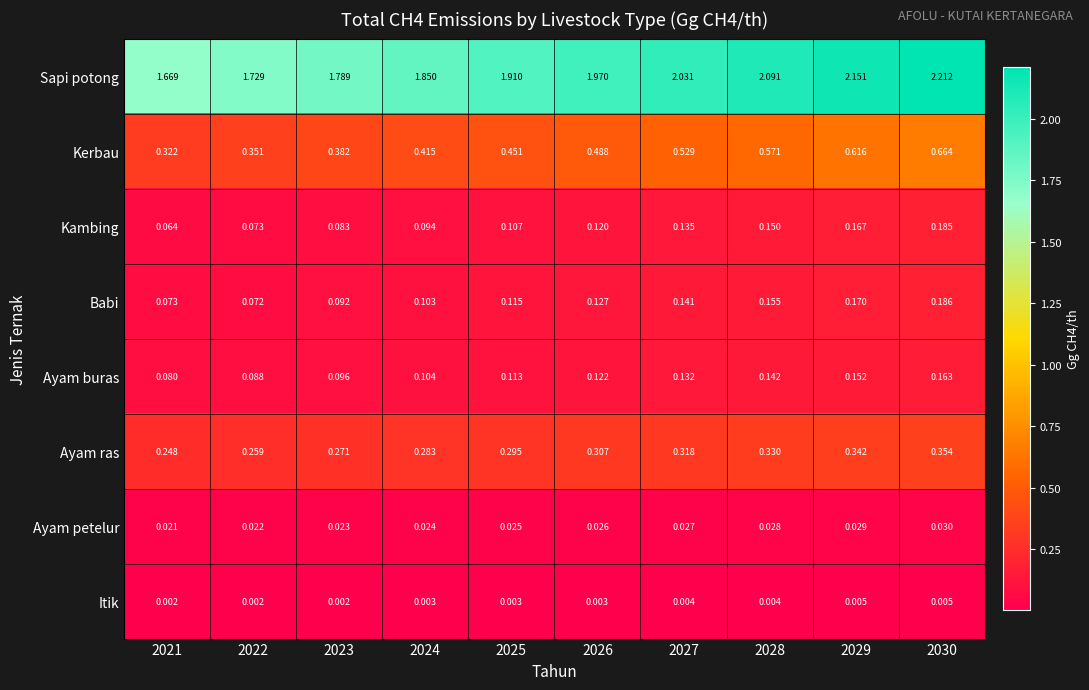

Between 2022 and 2026, which series saw the biggest shift?

Sapi potong